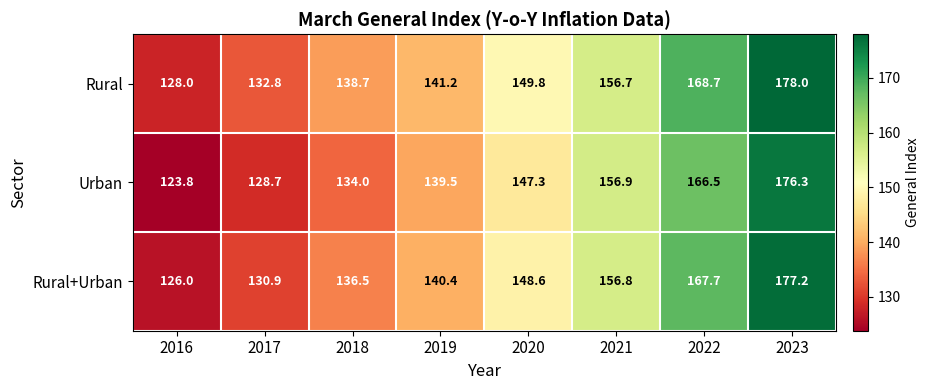

At how many categories does at least one series exceed 132?

7